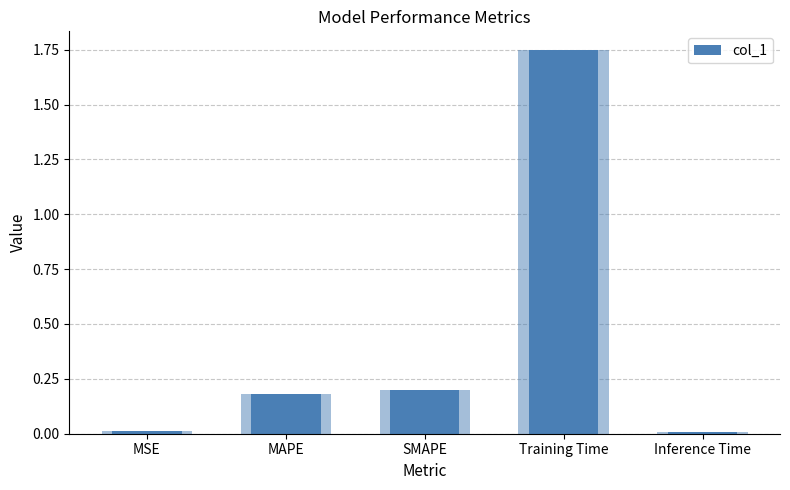

The value at MAPE is 0.2. True or false?

True